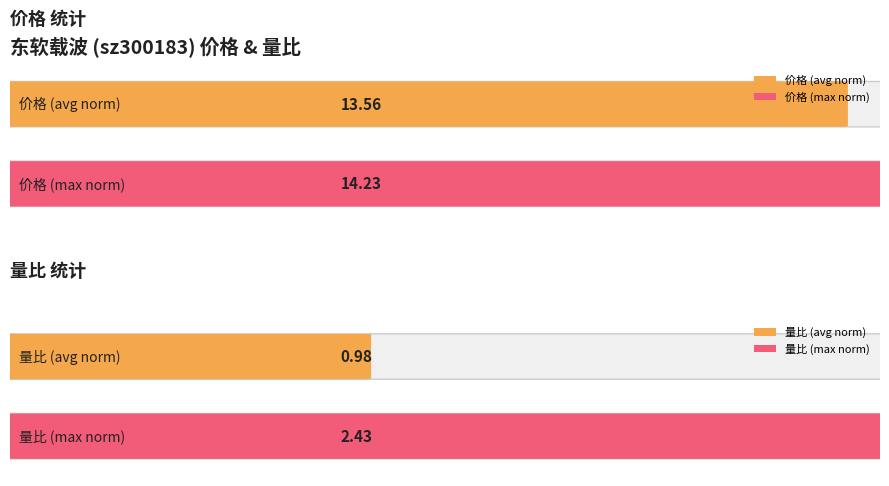

List the series in order of their overall mean, lowest first.

量比, 价格